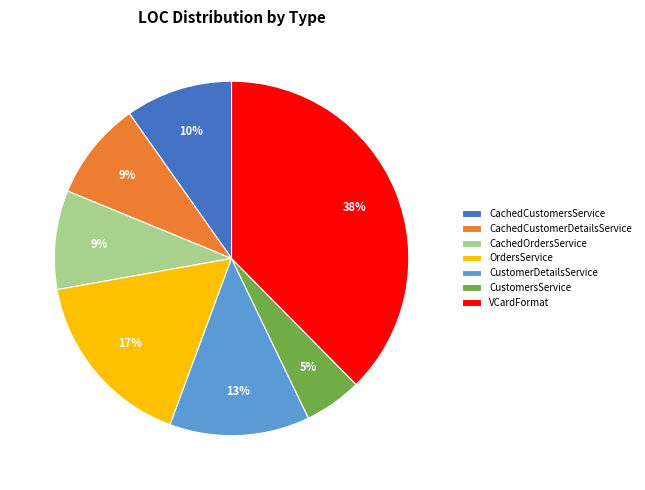

Combined, do VCardFormat and OrdersService account for over 50%?

Yes